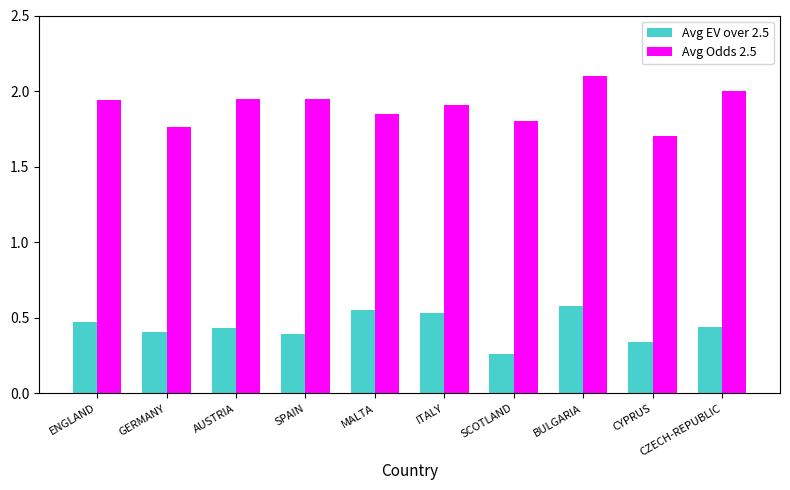

What is the total value across all series at SCOTLAND?

2.1